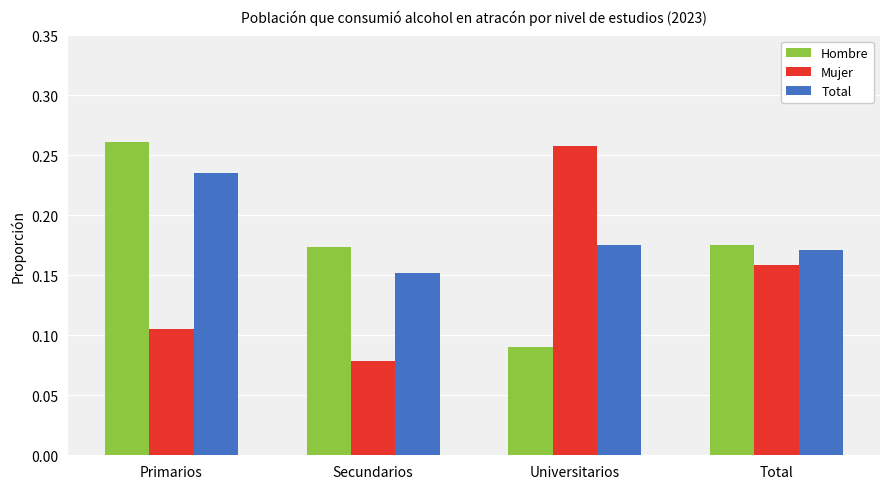

Which series has the largest total across all categories?

Total